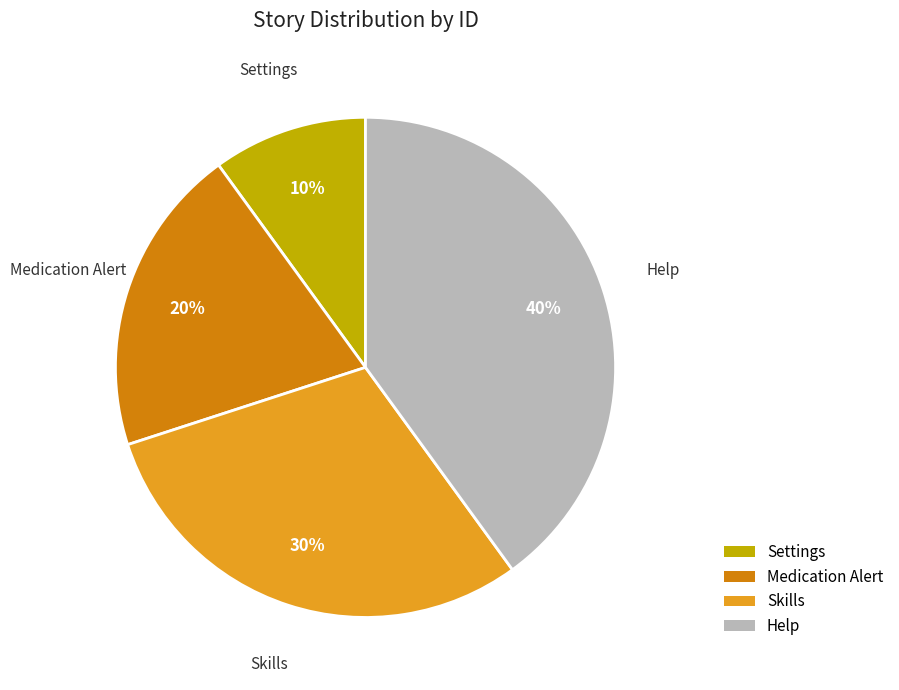

What percentage is the Help slice, to the nearest percent?

40%